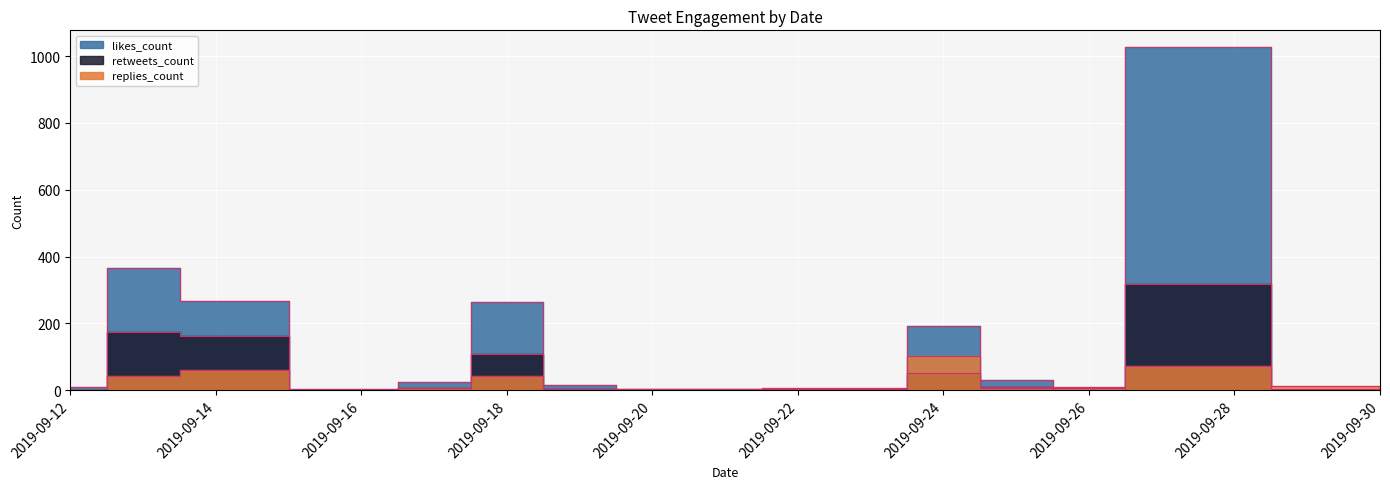

What is the spread (max minus min) of values at 2019-09-14?

204